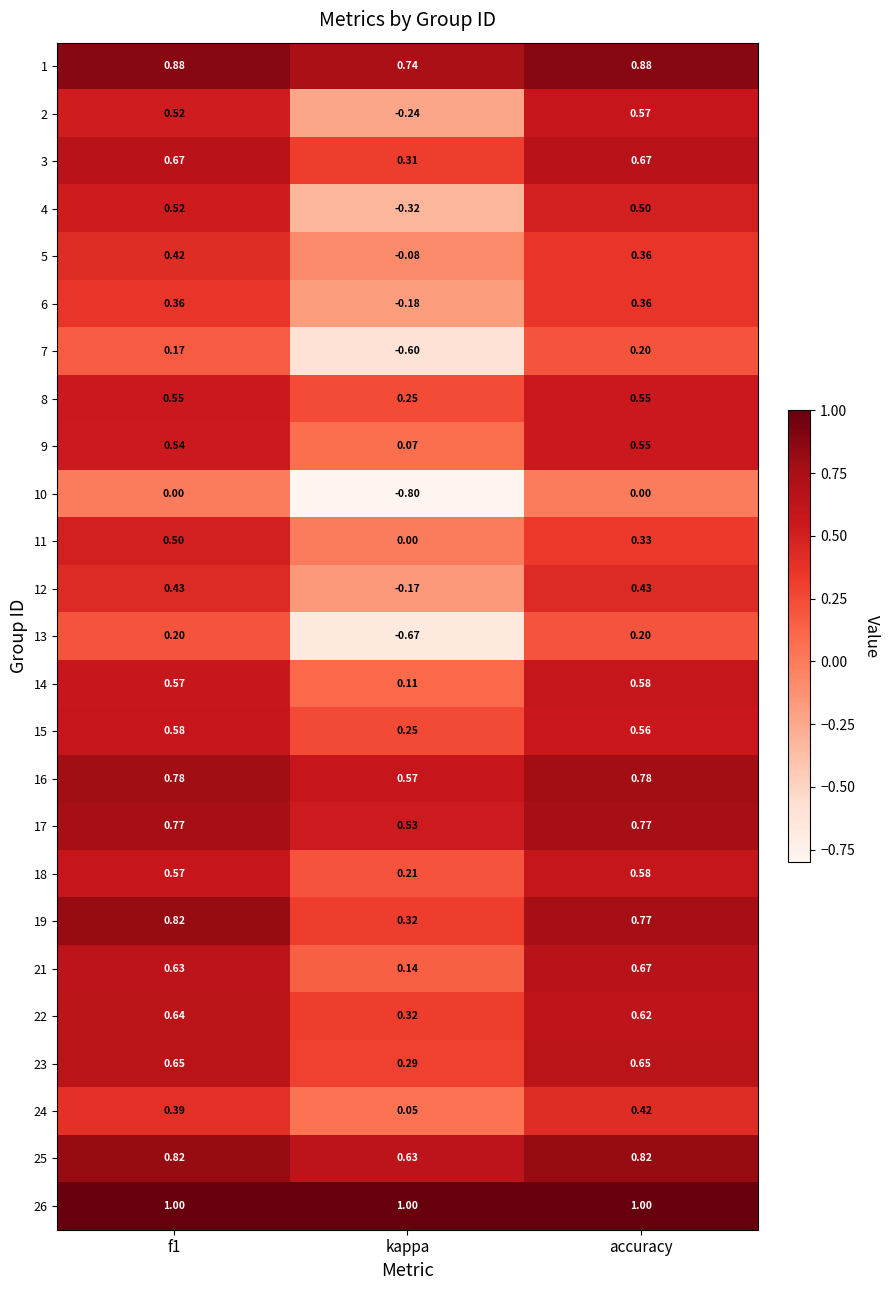

At which label does 9 reach its minimum?

kappa